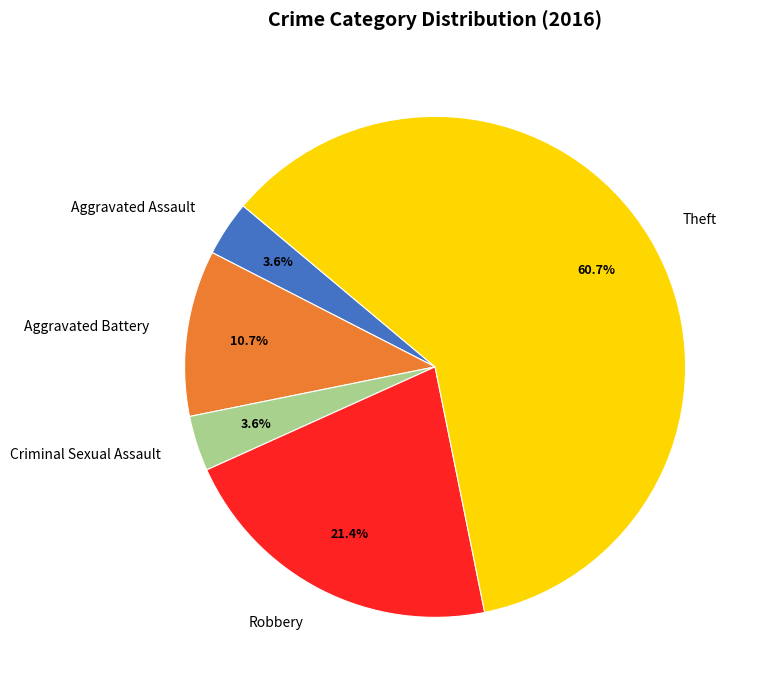

True or false: Aggravated Battery accounts for 11% of the total.

True